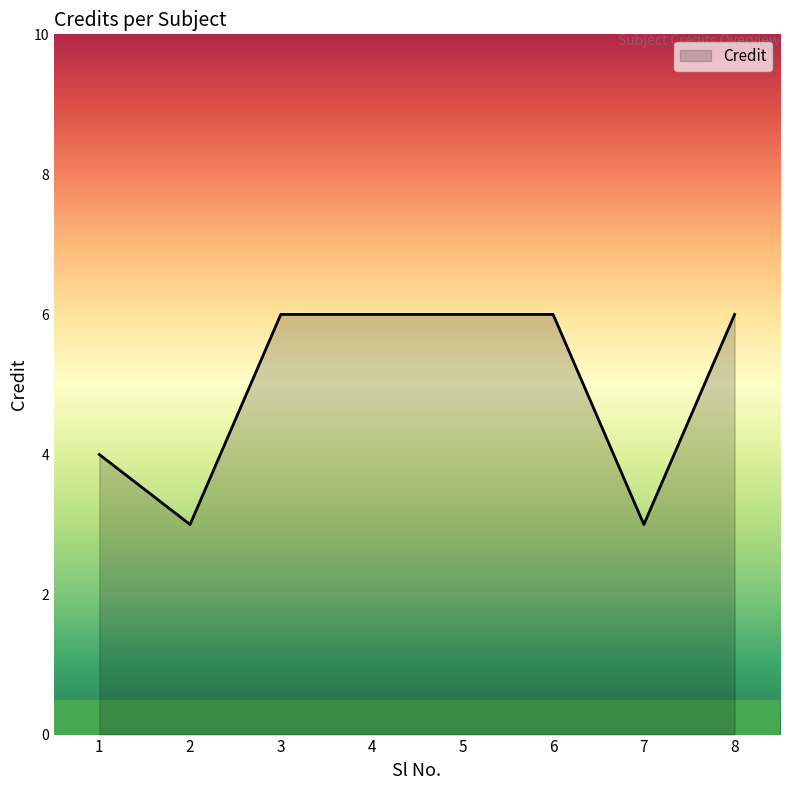

Which has a higher value, 3 or 2?

3